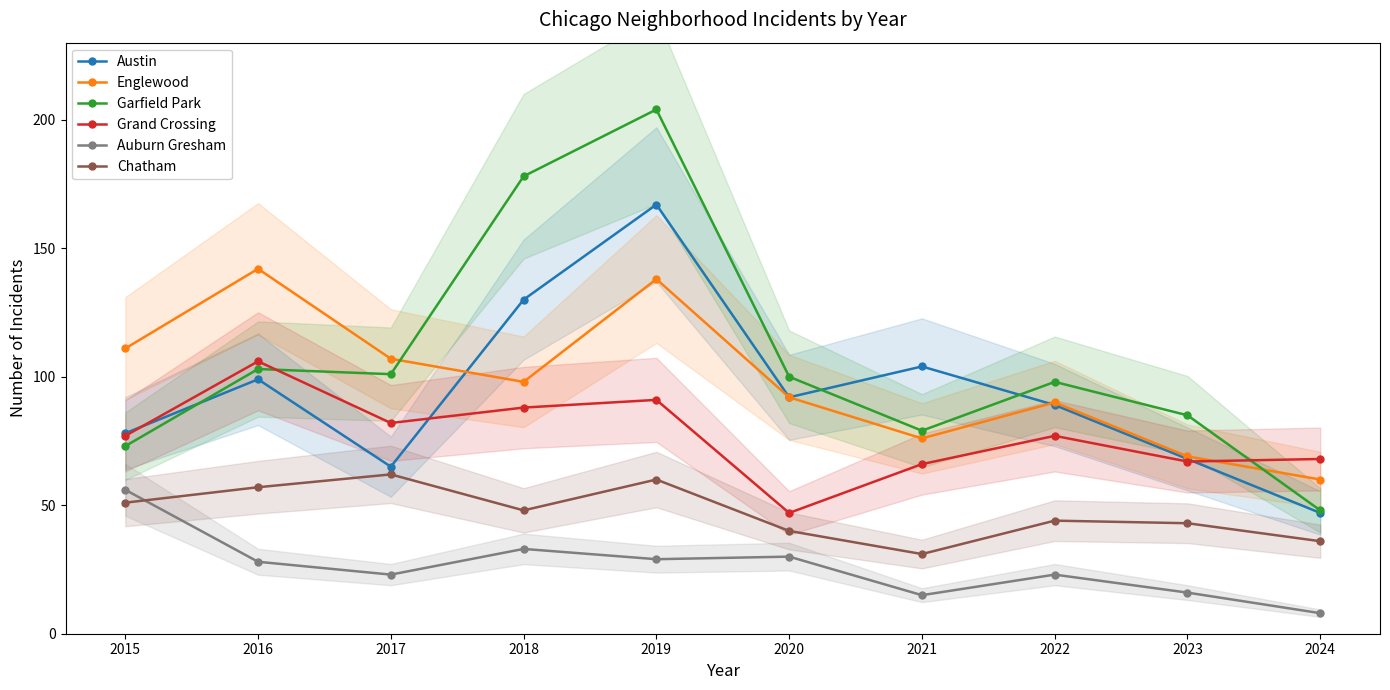

At which category is the sum across all series the highest?

2019